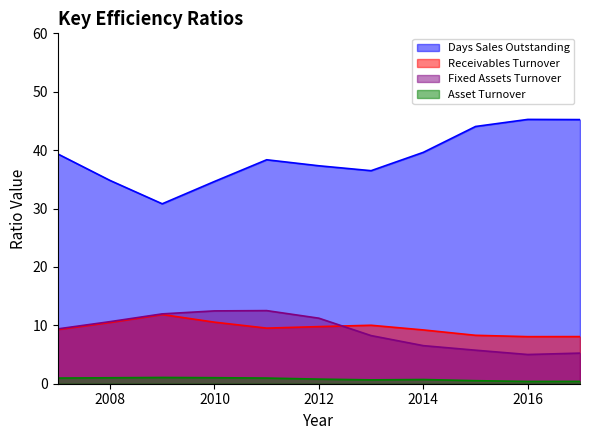

What is the difference between the Asset Turnover values at 2010 and 2015?

0.5